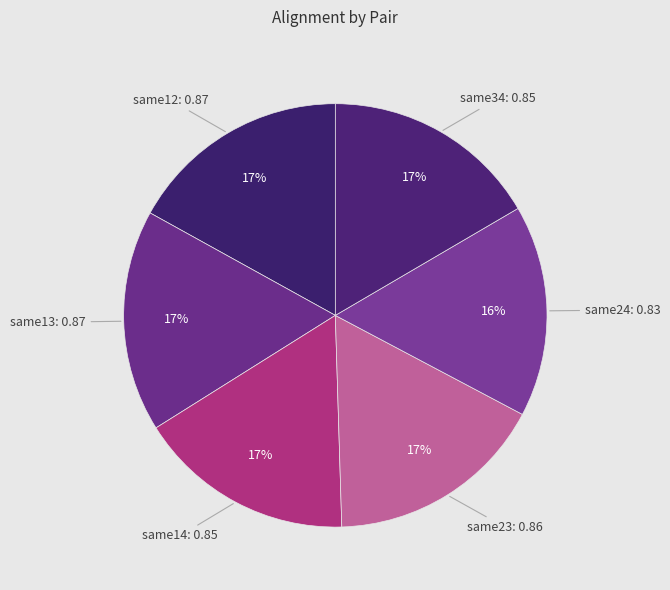

Does same14 account for over 50% of the chart?

No